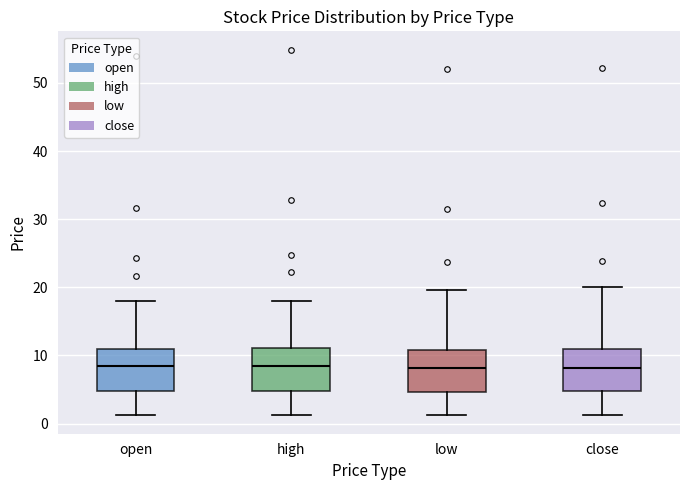

Where is the upper edge of the box for close on the y-axis? The values are not printed on the chart, so give them approximately, as read against the axis.

11